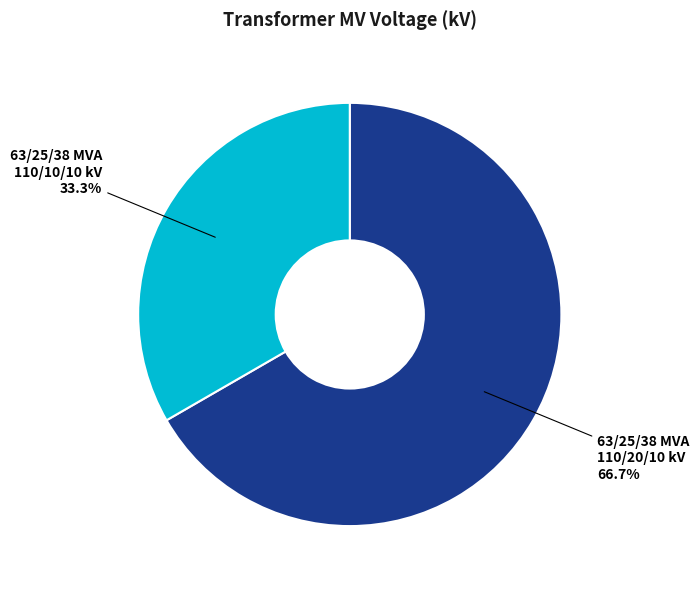

What percentage is the 63/25/38 MVA 110/10/10 kV slice, to the nearest percent?

33%